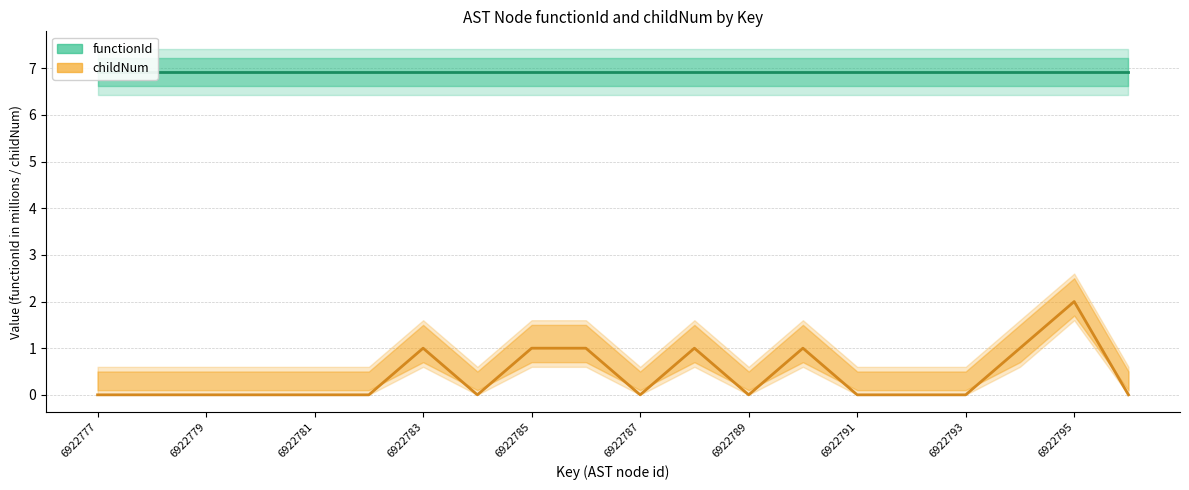

What are all the series names shown in the legend?

functionId (centre), childNum (centre)